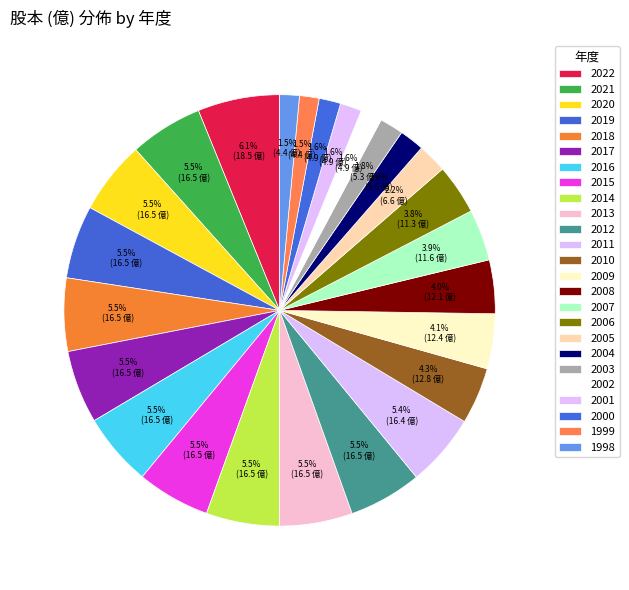

To the nearest percent, what is the average slice percentage?

4%